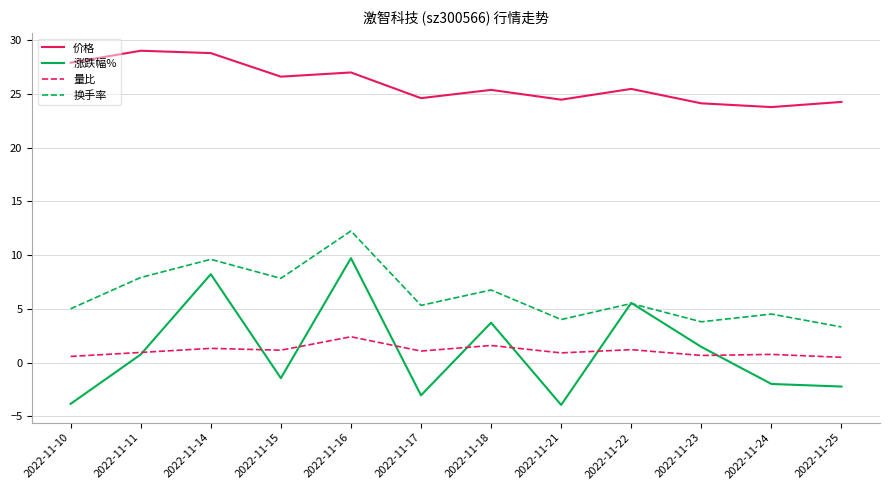

Which series has the largest range (max minus min)?

涨跌幅%